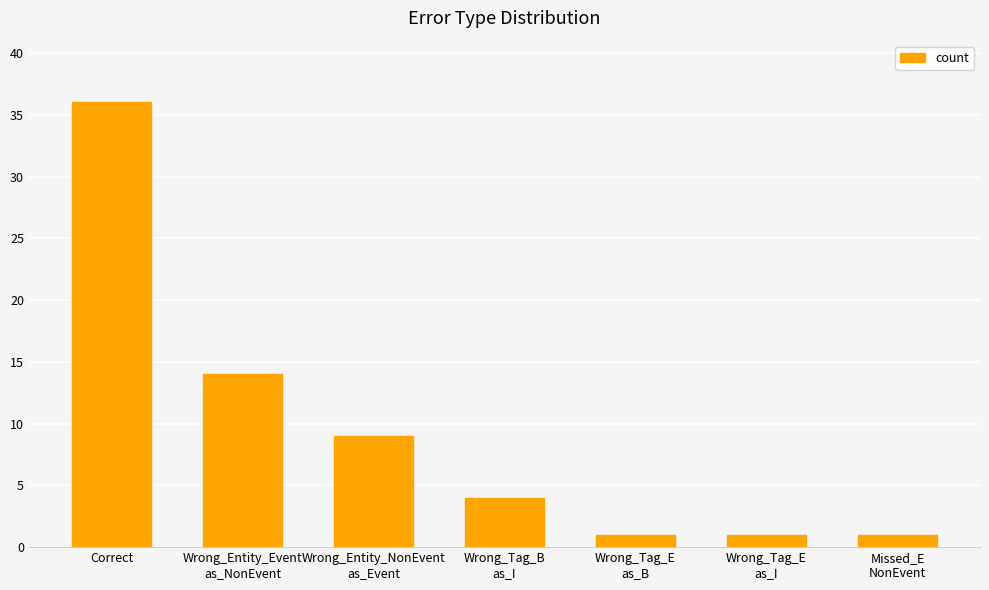

What is the sum of all values?

66